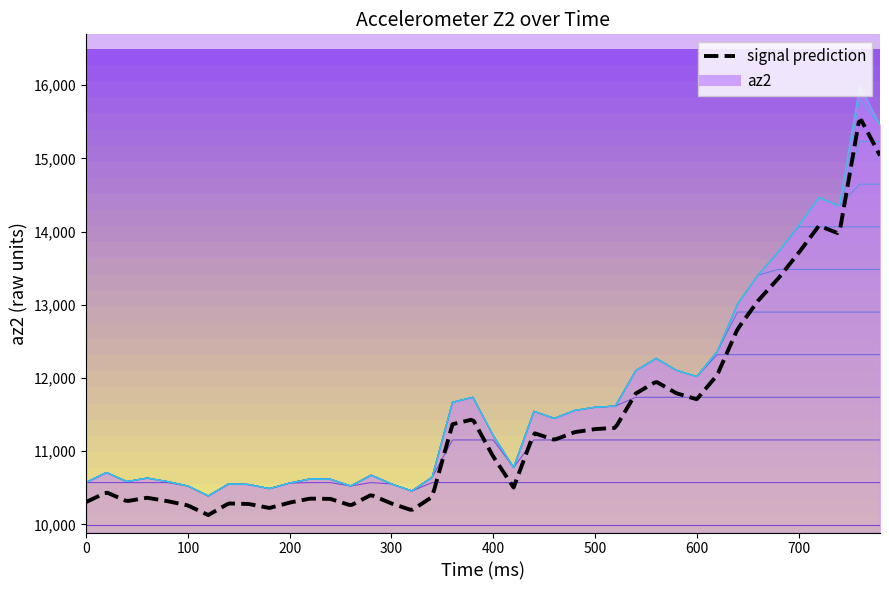

Is it true that the value at 140 is 10552?

True